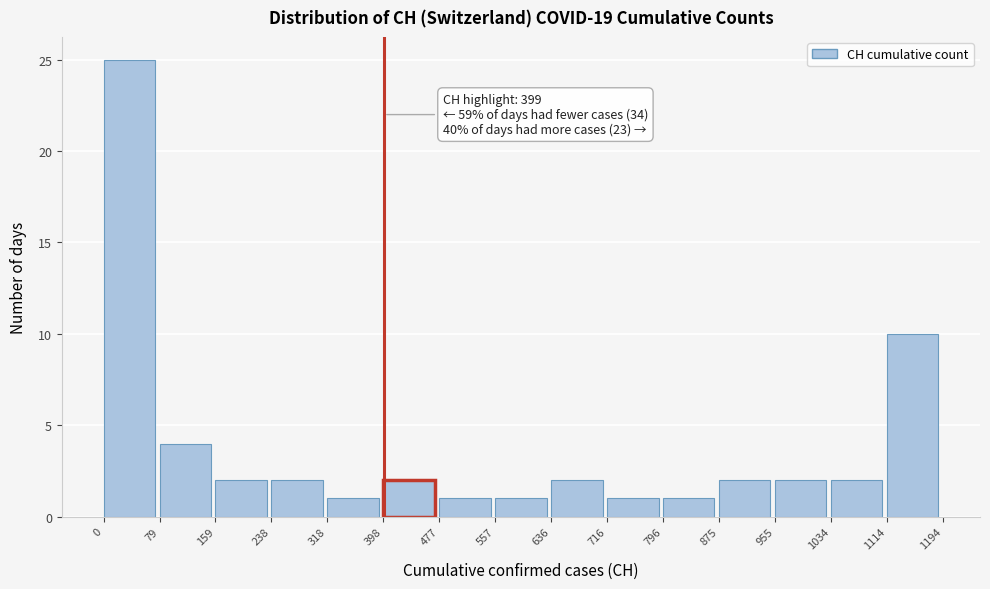

Which range on the x-axis has the tallest bar?

0 to 79